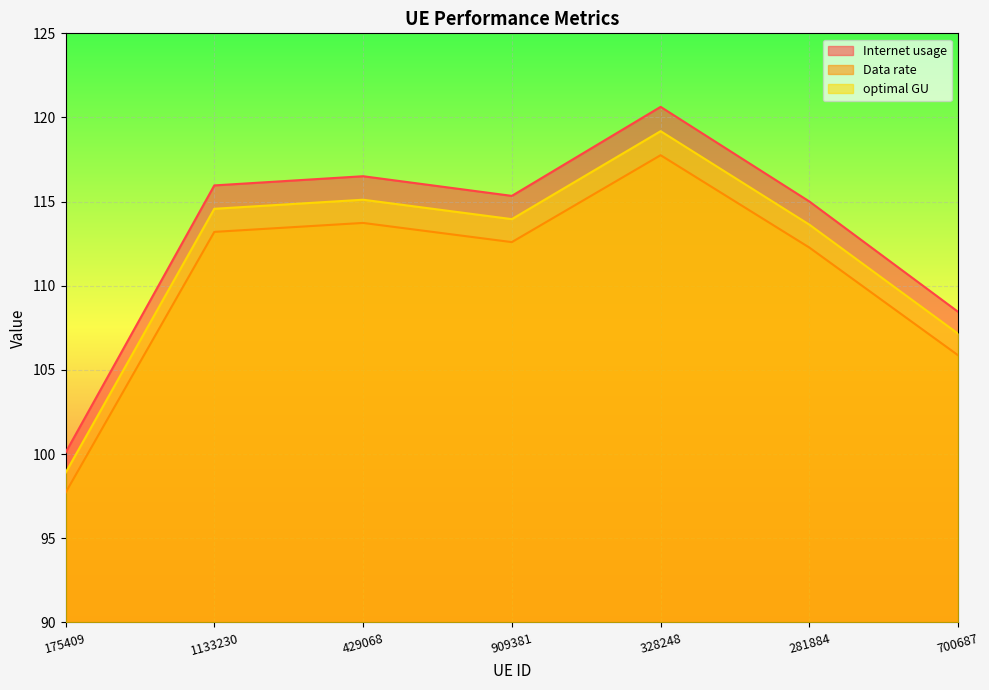

Reading left to right, extract all data points from this chart.

Internet usage: 100.1	116.0	116.5	115.3	120.6	115.0	108.5
Data rate: 97.7	113.2	113.7	112.6	117.8	112.3	105.9
optimal GU: 98.9	114.6	115.1	114.0	119.2	113.6	107.2